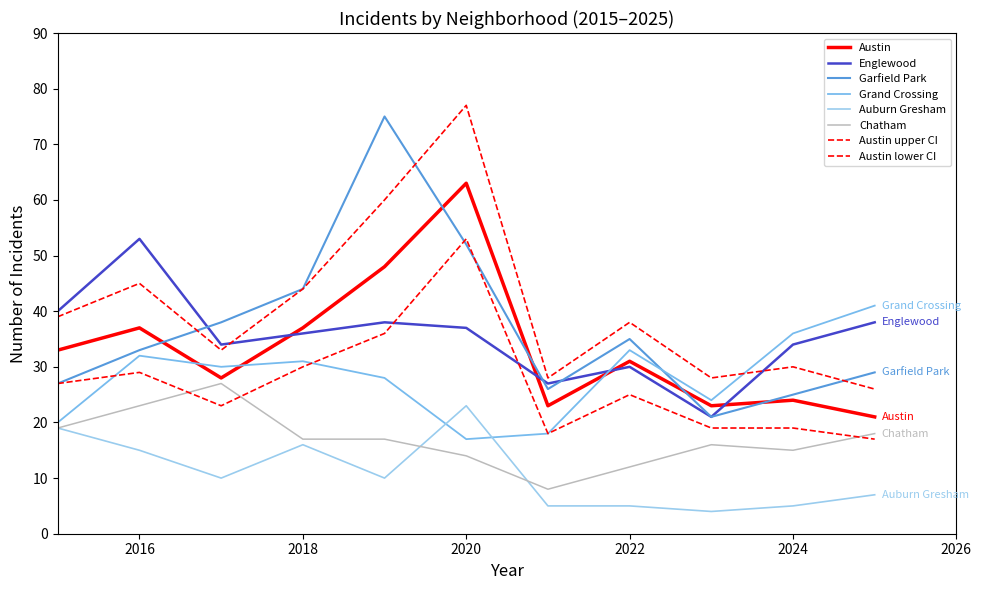

How many lines are shown in the chart?

8